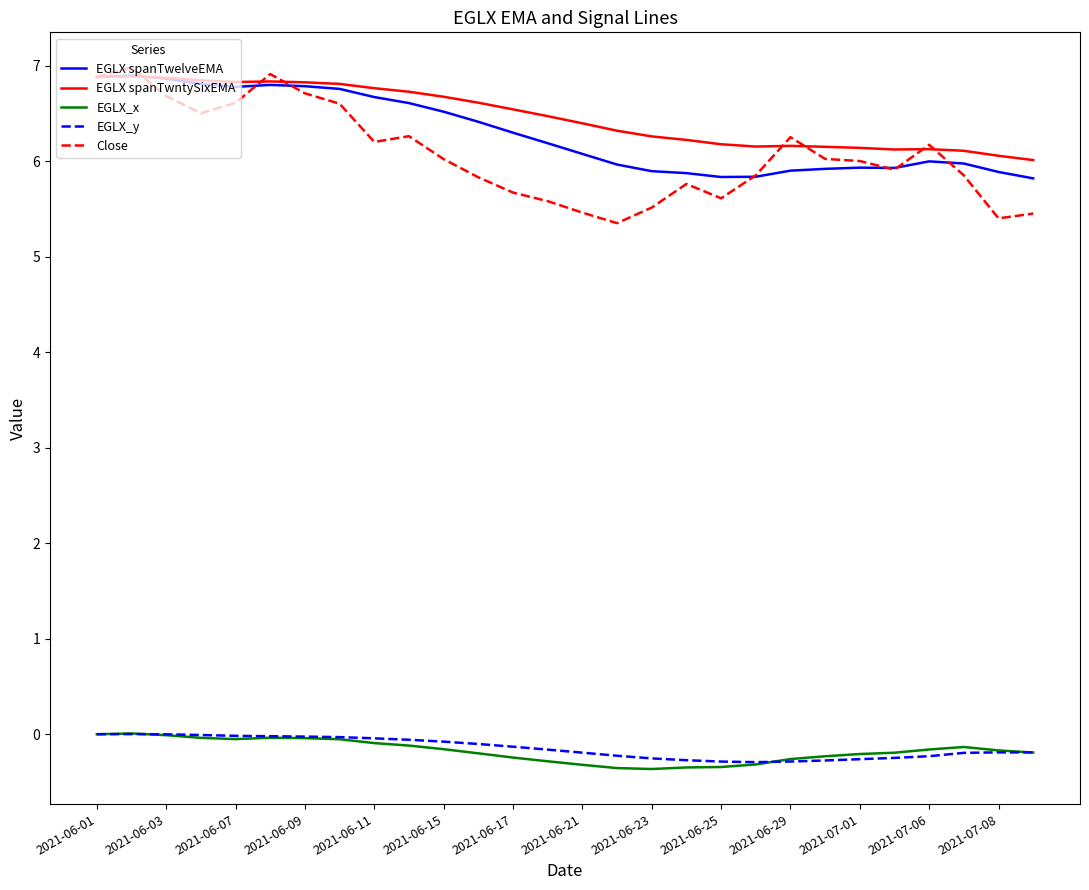

Which series has the widest spread of values?

Close